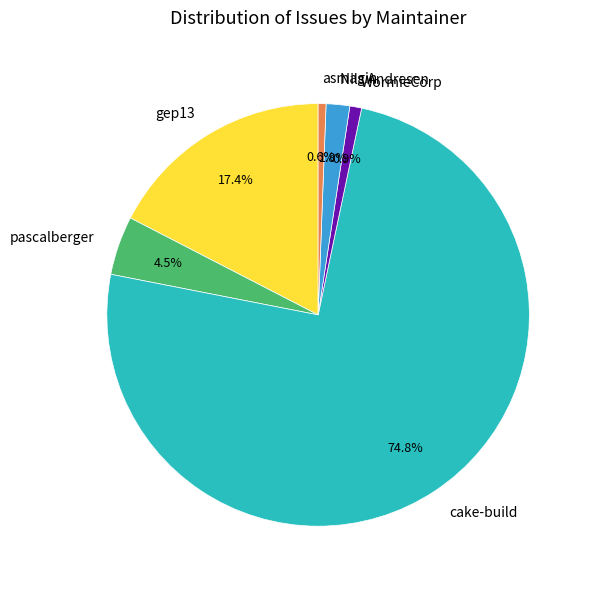

What is the largest slice in the pie chart?

cake-build